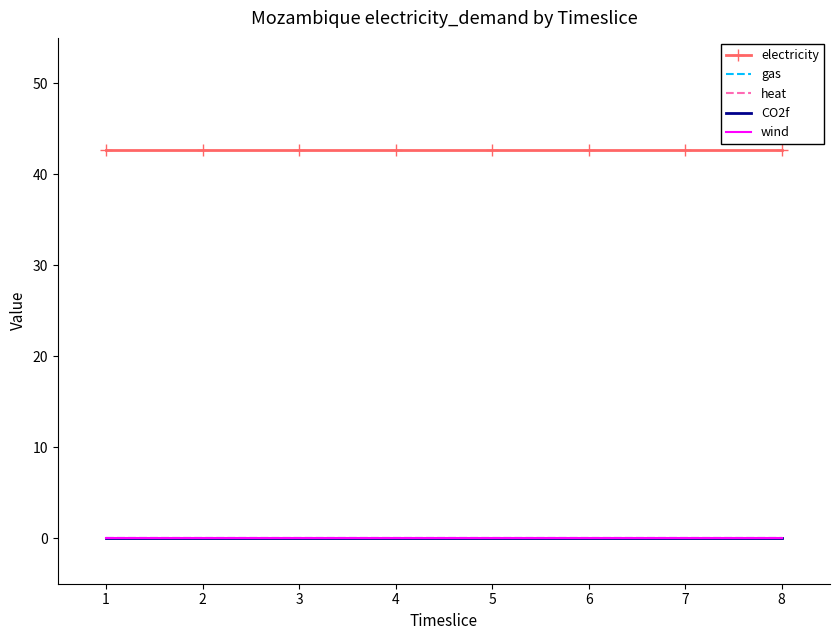

Reading left to right, transcribe all the data shown in this chart.

electricity: 1=42.7	2=42.7	3=42.7	4=42.7	5=42.7	6=42.7	7=42.7	8=42.7
gas: 1=0.0	2=0.0	3=0.0	4=0.0	5=0.0	6=0.0	7=0.0	8=0.0
heat: 1=0.0	2=0.0	3=0.0	4=0.0	5=0.0	6=0.0	7=0.0	8=0.0
CO2f: 1=0.0	2=0.0	3=0.0	4=0.0	5=0.0	6=0.0	7=0.0	8=0.0
wind: 1=0.0	2=0.0	3=0.0	4=0.0	5=0.0	6=0.0	7=0.0	8=0.0